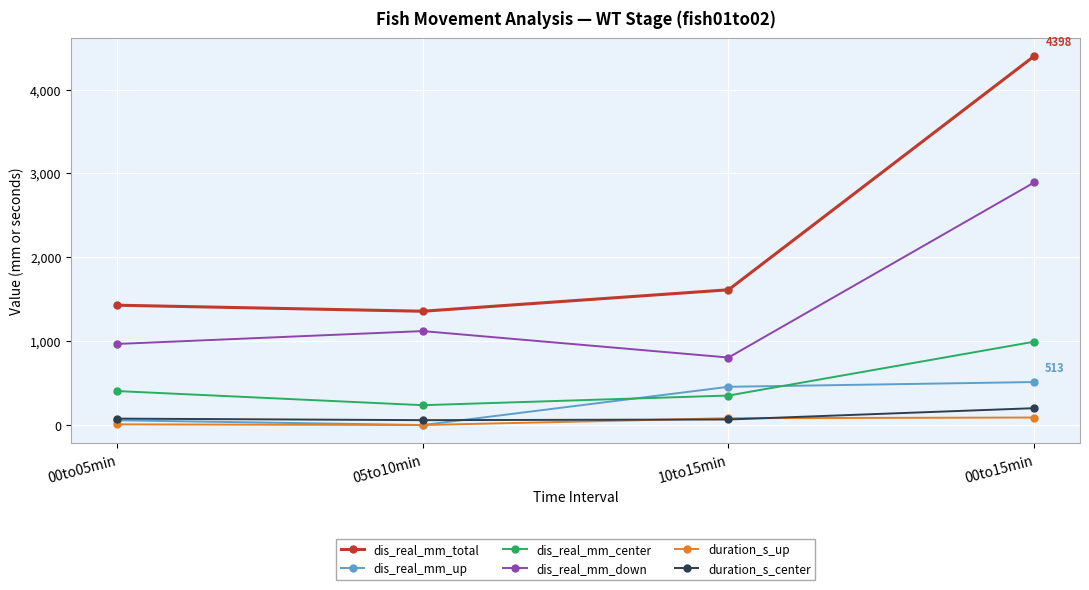

What is the difference between the highest and lowest values at 00to05min?

1420.2